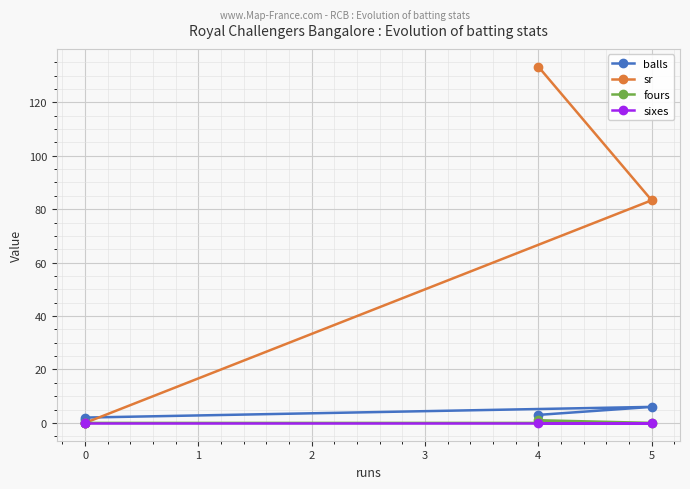

Which series changed the most between 5 and 0?

sr